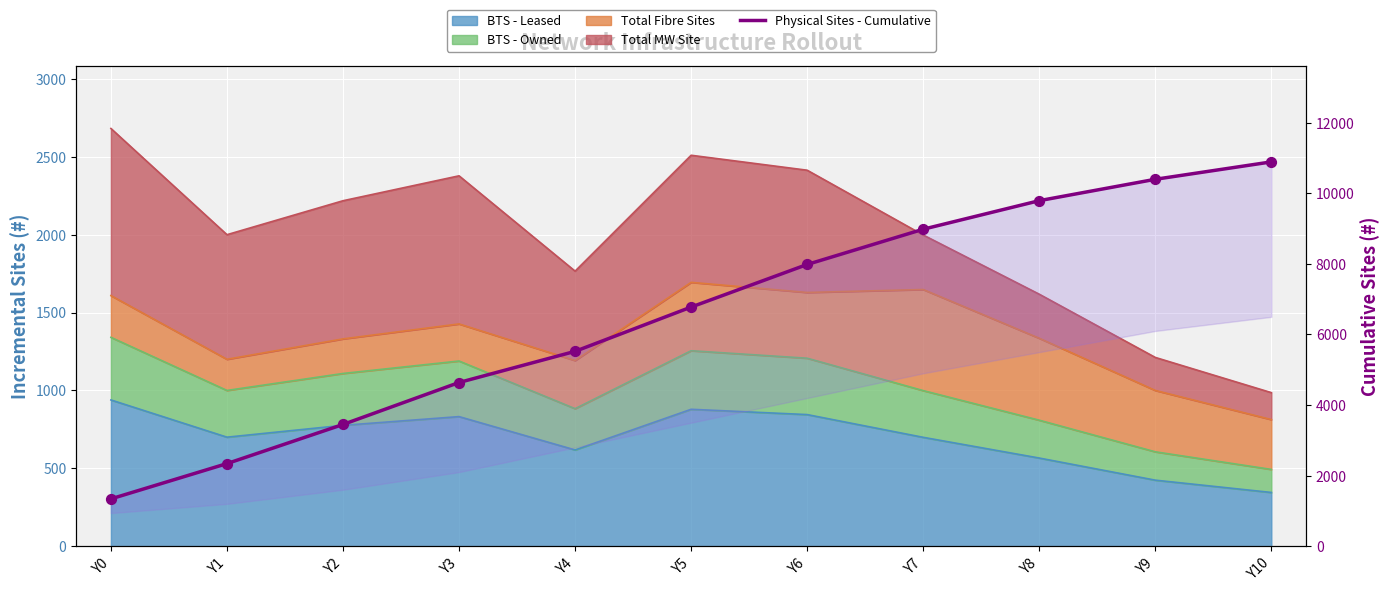

Approximately how many times larger is the value at Y9 compared to Y8?

1.1